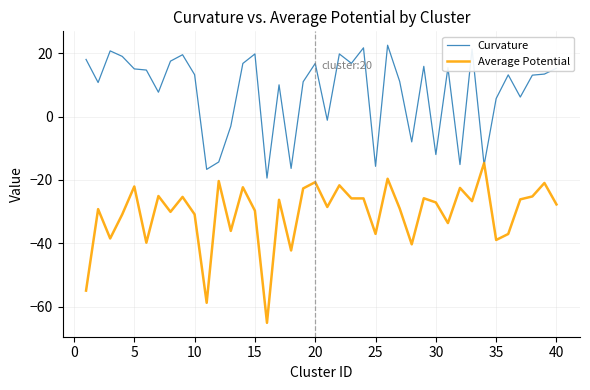

What is the maximum value for Curvature?

22.5